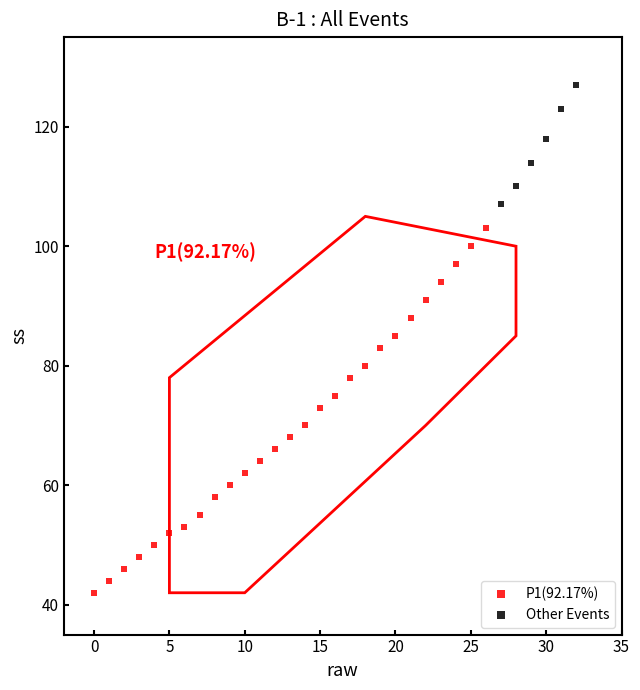

Which series contains the lowest Y value?

P1(92.17%)